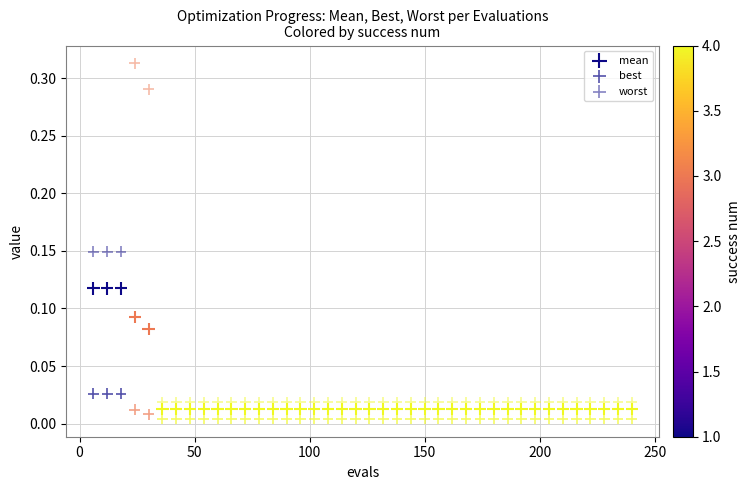

Count the number of points in this scatter plot.

120